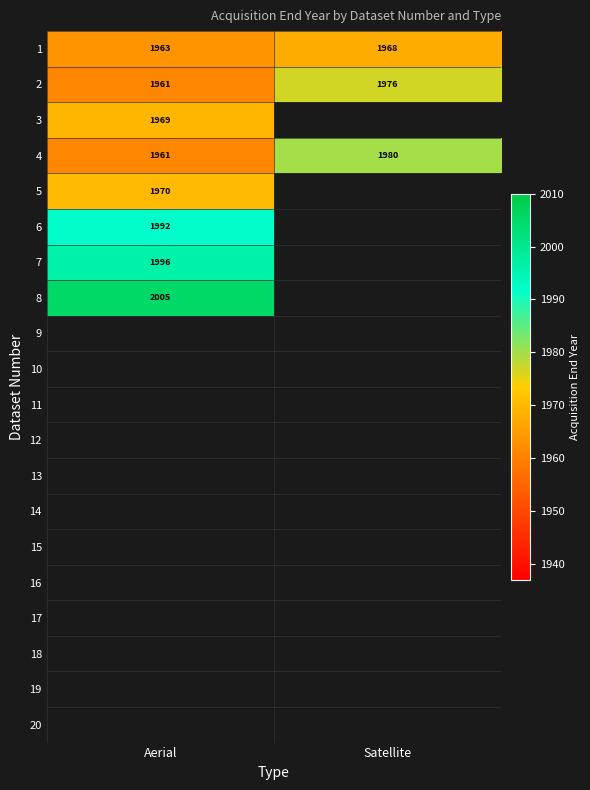

What is the approximate value of 2 at Satellite?

1976.0